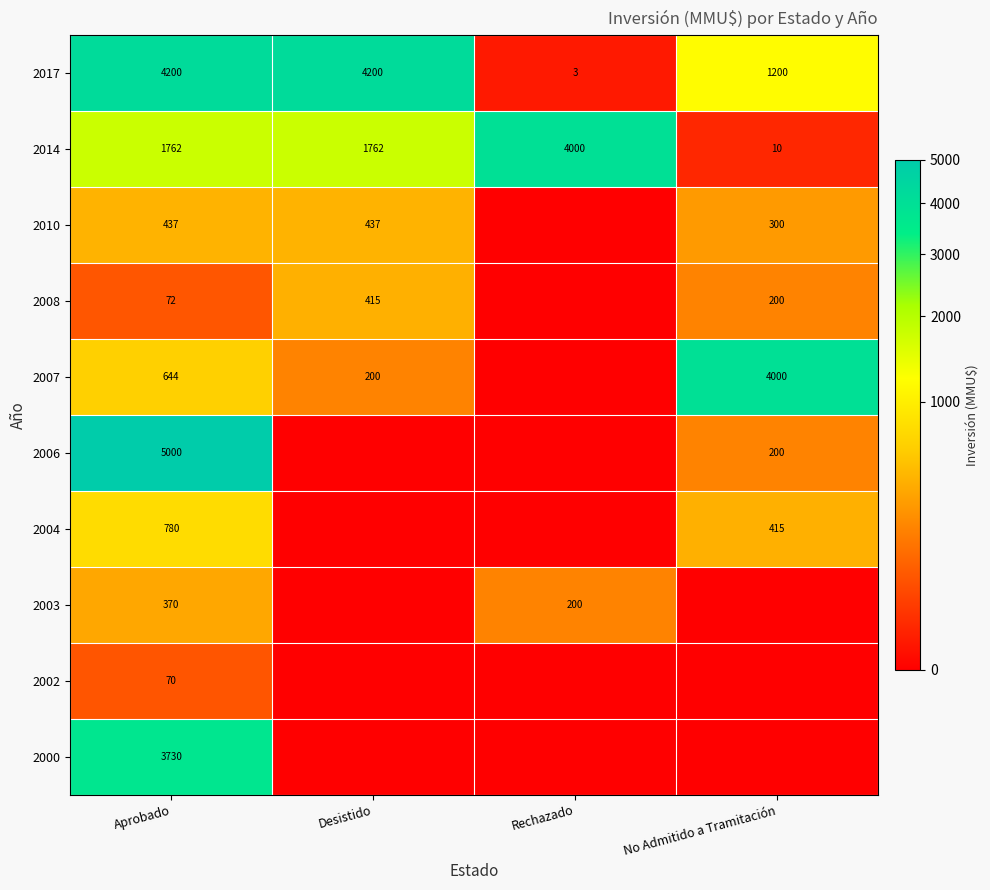

Is it true that 2010 equals 498 at No Admitido a Tramitación?

False